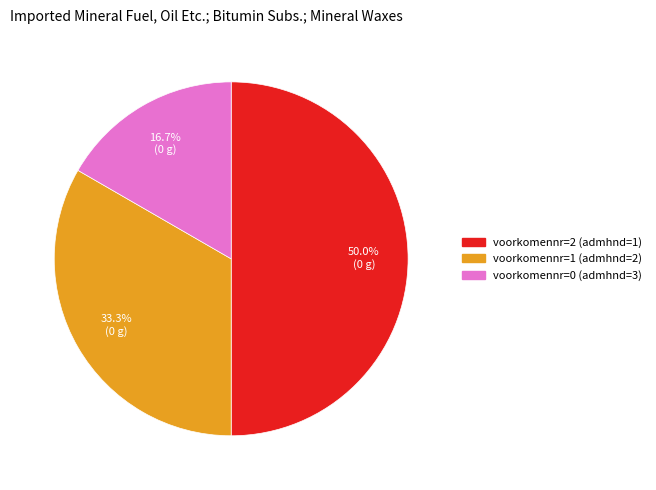

How many segments does this pie chart have?

3